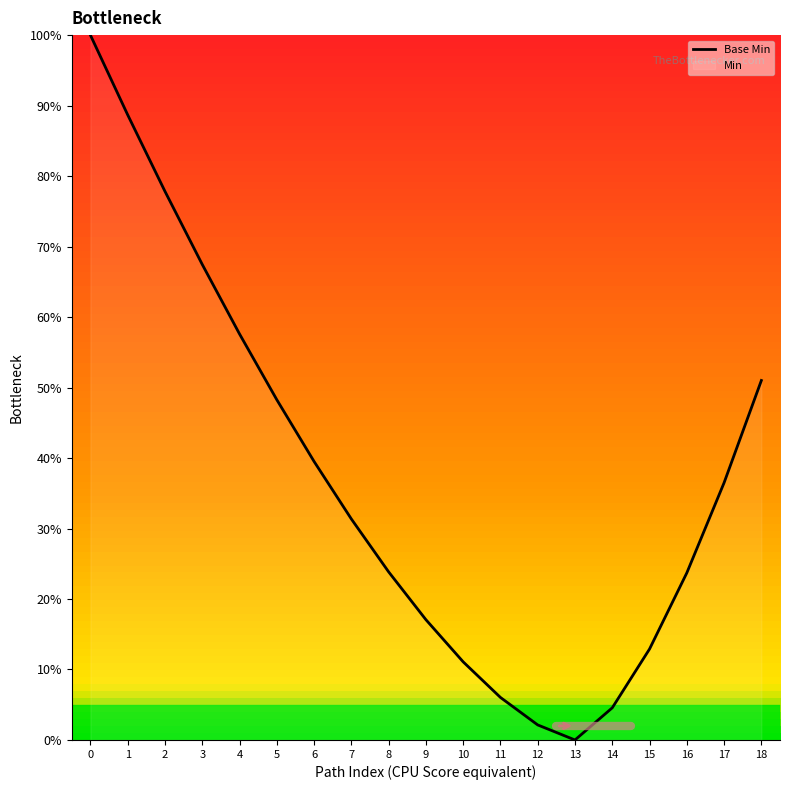

True or false: the data shows 6.0 at 11.

True